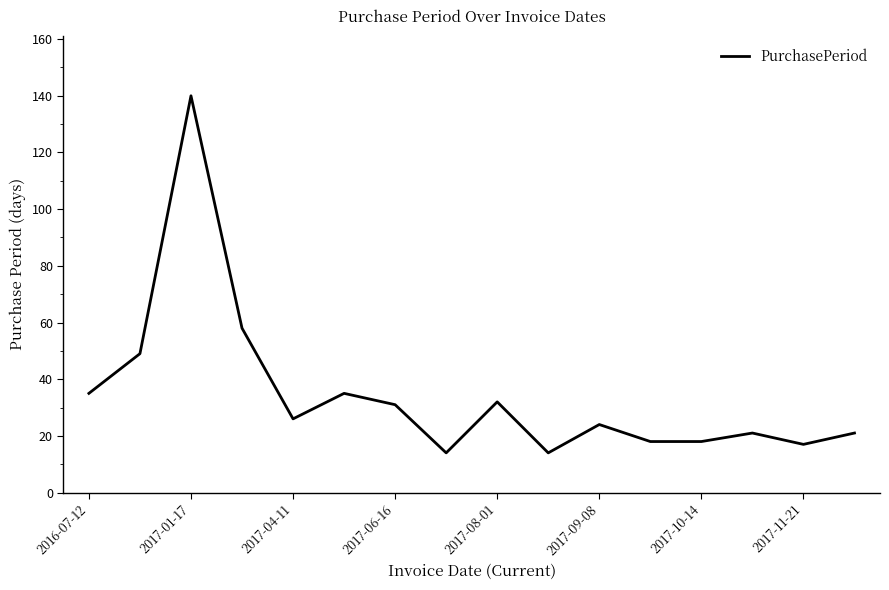

What is the smallest value displayed?

14